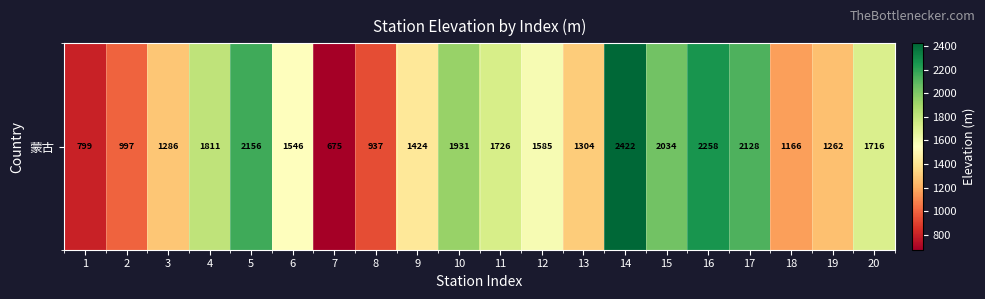

What is the difference between the values at 16 and 12?

673